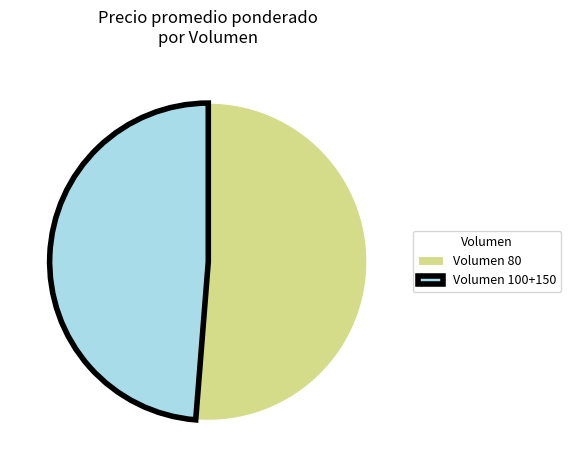

What is the ratio of the value at Volumen 100+150 to the value at Volumen 80?

1.0